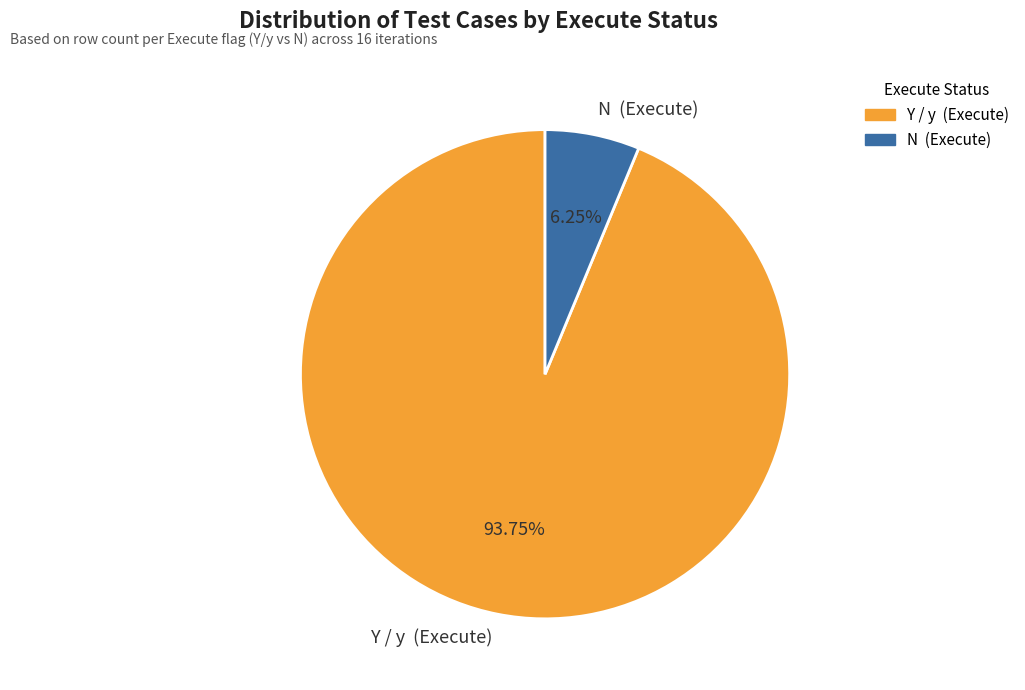

Is there a majority slice in this chart?

Yes